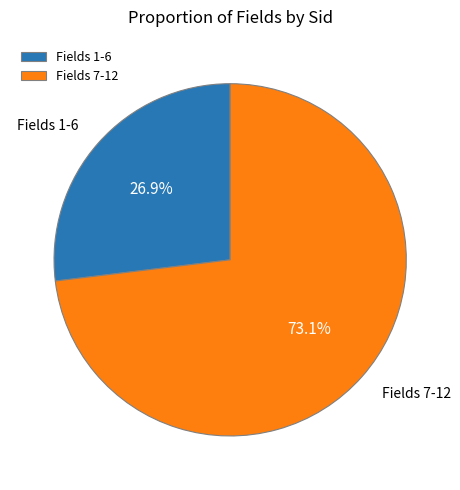

What is the largest slice in the pie chart?

Fields 7-12